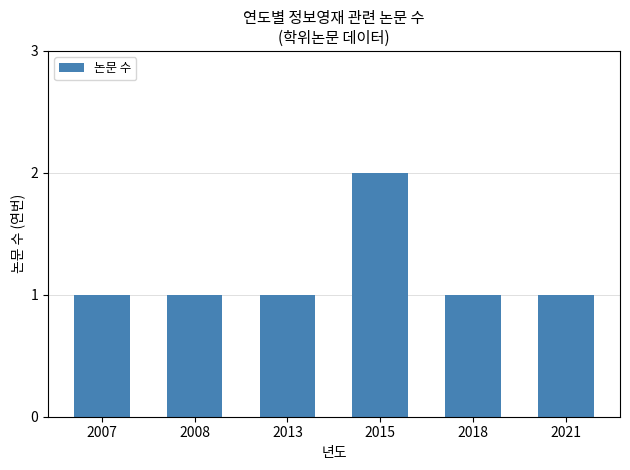

Which category has the highest value across all series?

2015